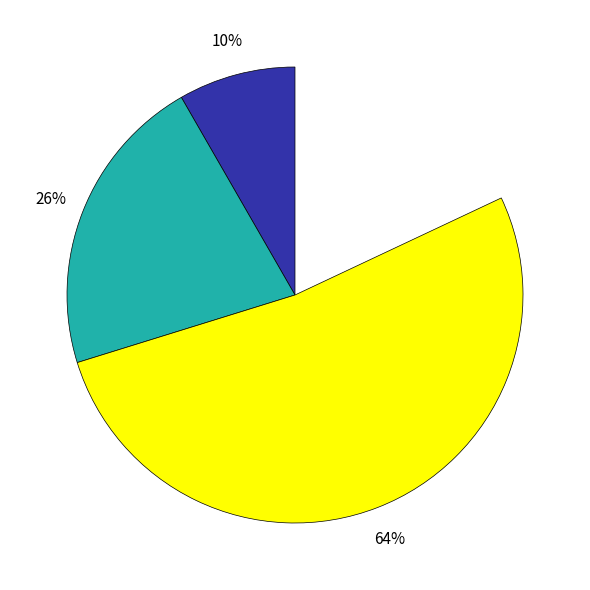

The 263578 slice represents 13% of the pie. True or false?

True